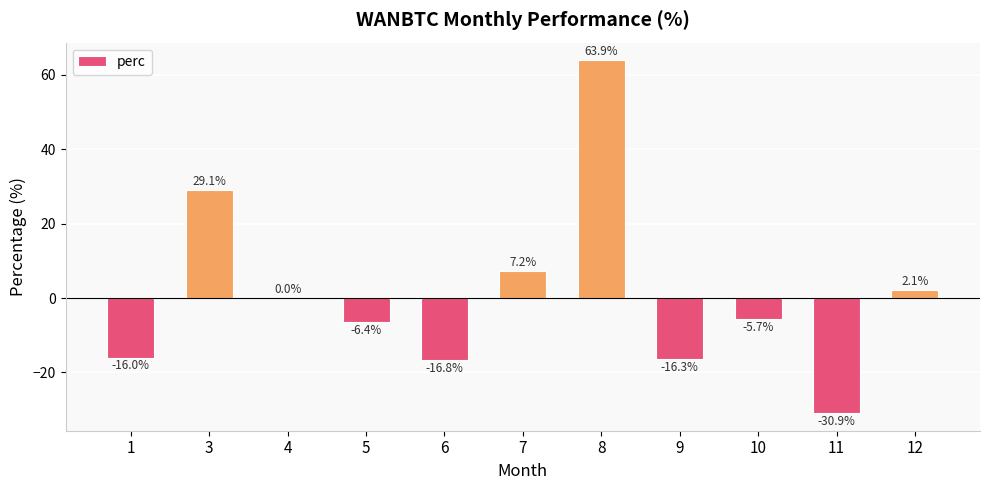

How many series are shown in this chart?

1